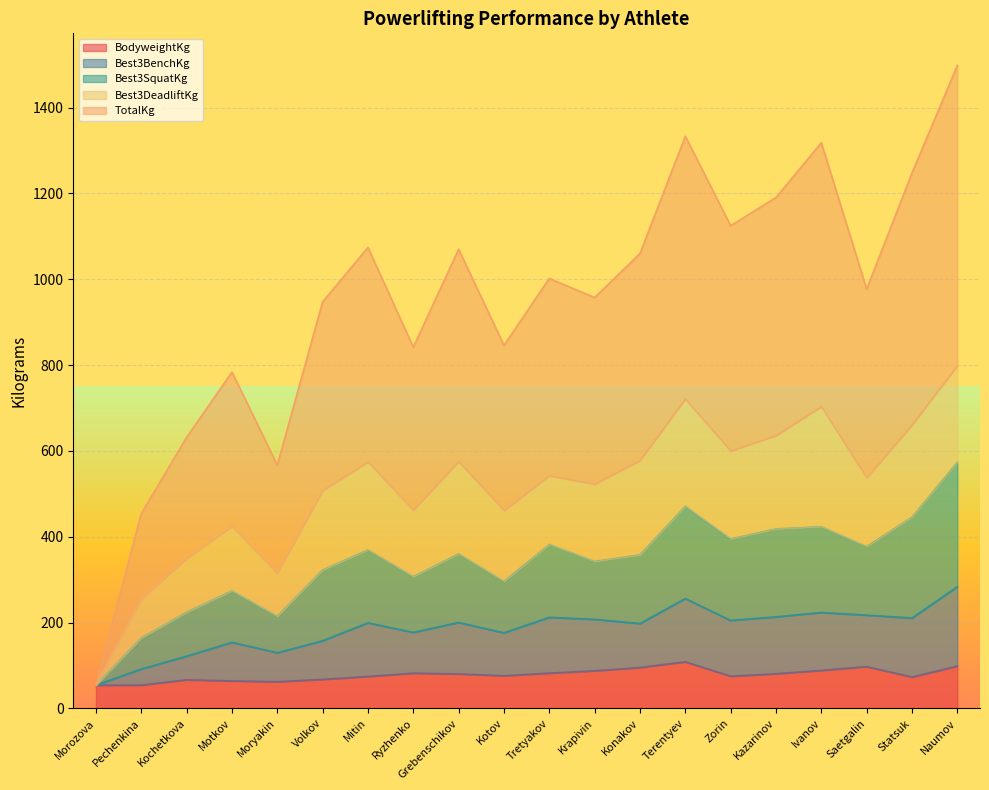

Is the value of TotalKg at Terentyev greater than the value of BodyweightKg at Grebenschikov?

Yes